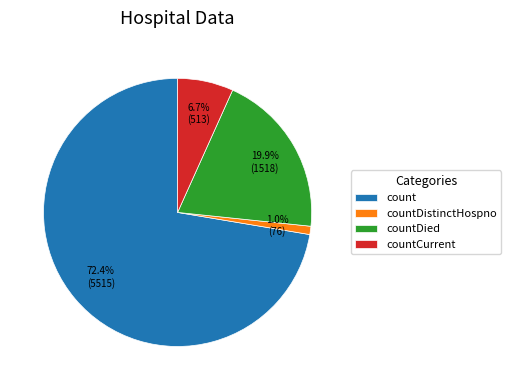

How much of the chart is everything except countDistinctHospno?

99.0%